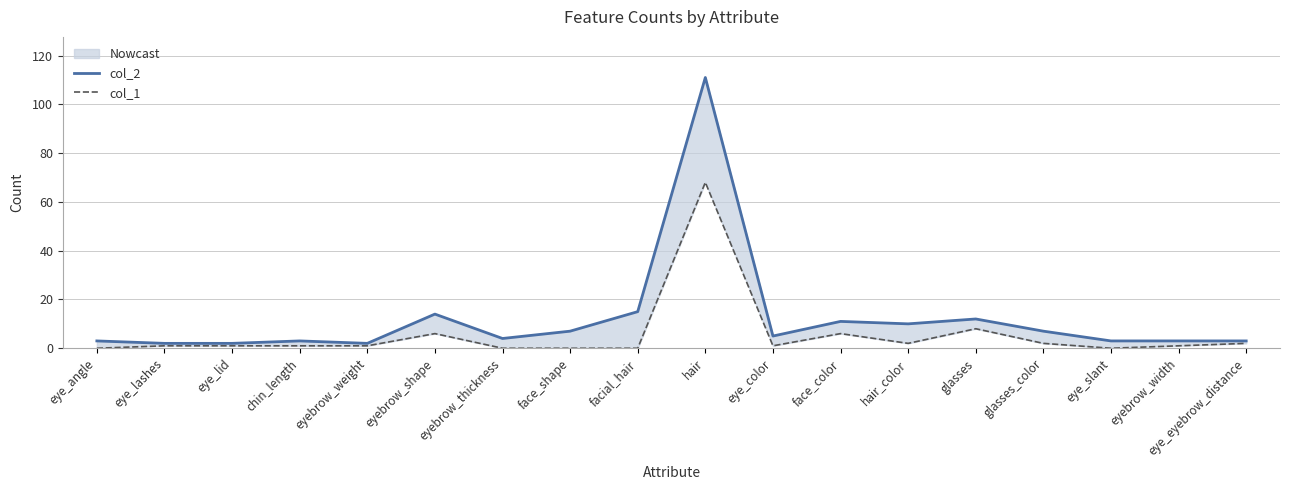

What is the sum of all col_1 values?

100